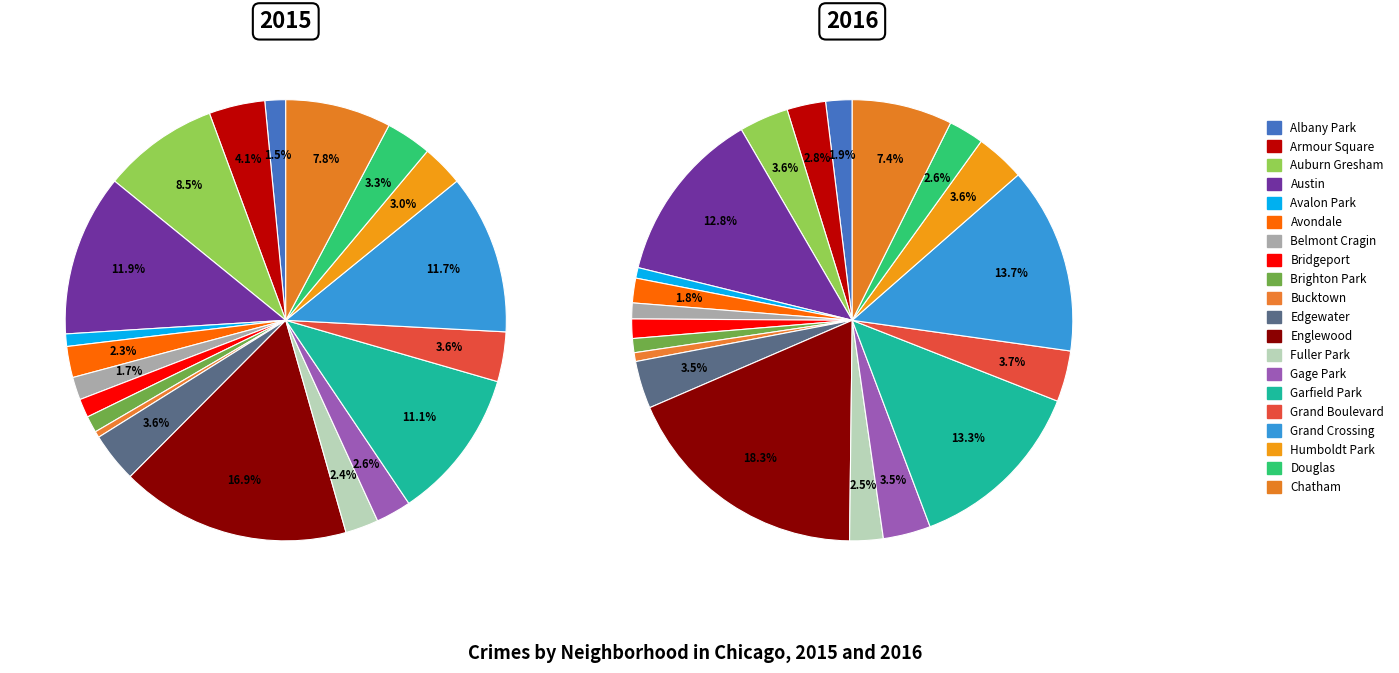

Is the sum of Englewood and Fuller Park greater than half?

No